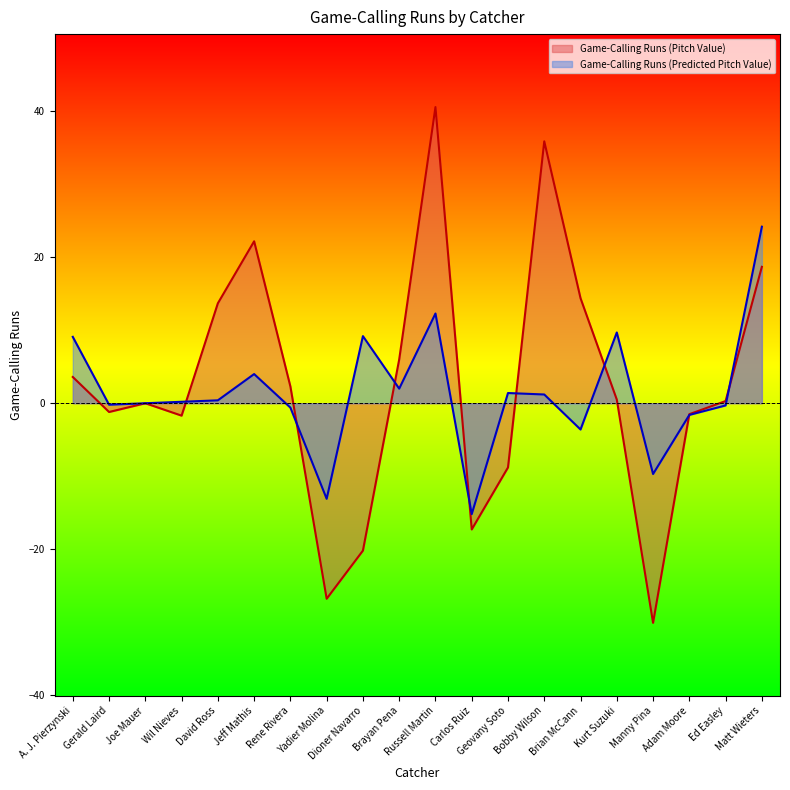

Where does the Game-Calling Runs (Pitch Value) series first go above 0?

A. J. Pierzynski